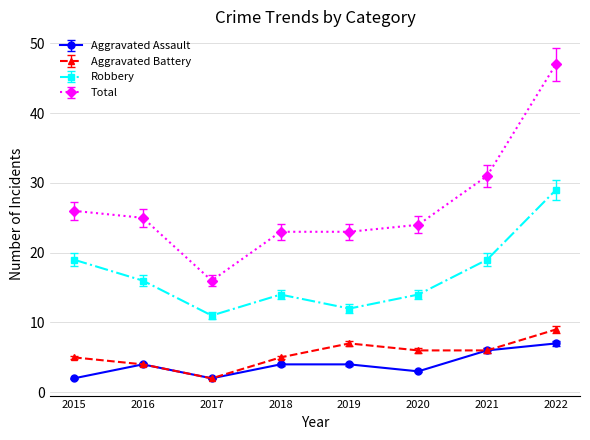

Where is the first local maximum for Robbery?

2018